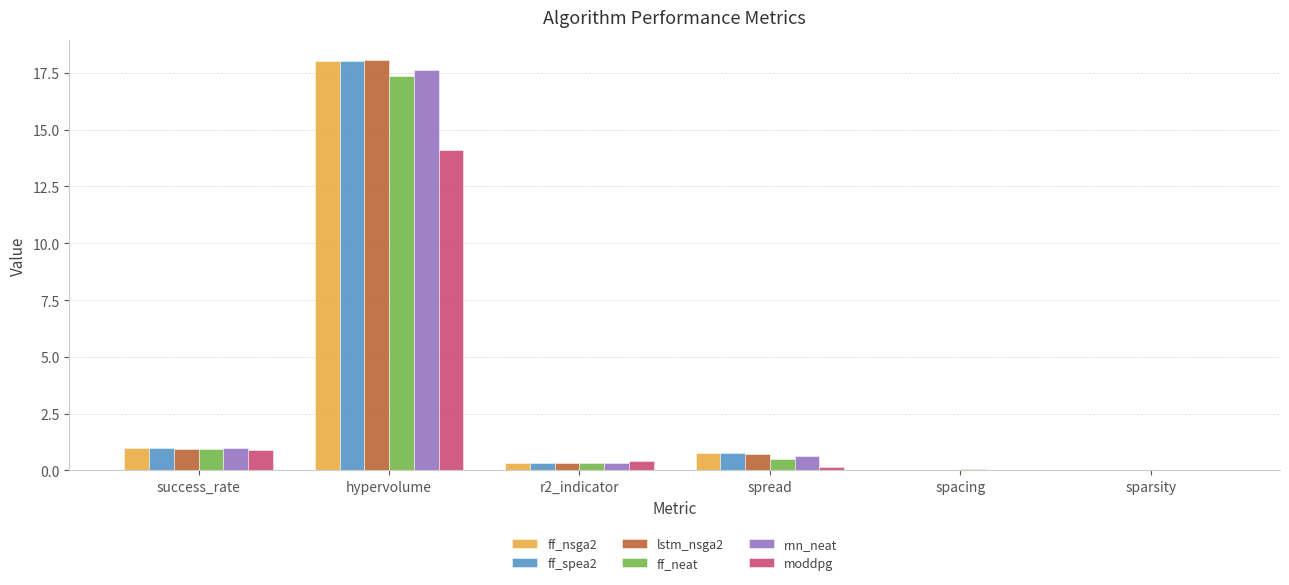

The value of moddpg at sparsity is 0.0. True or false?

True